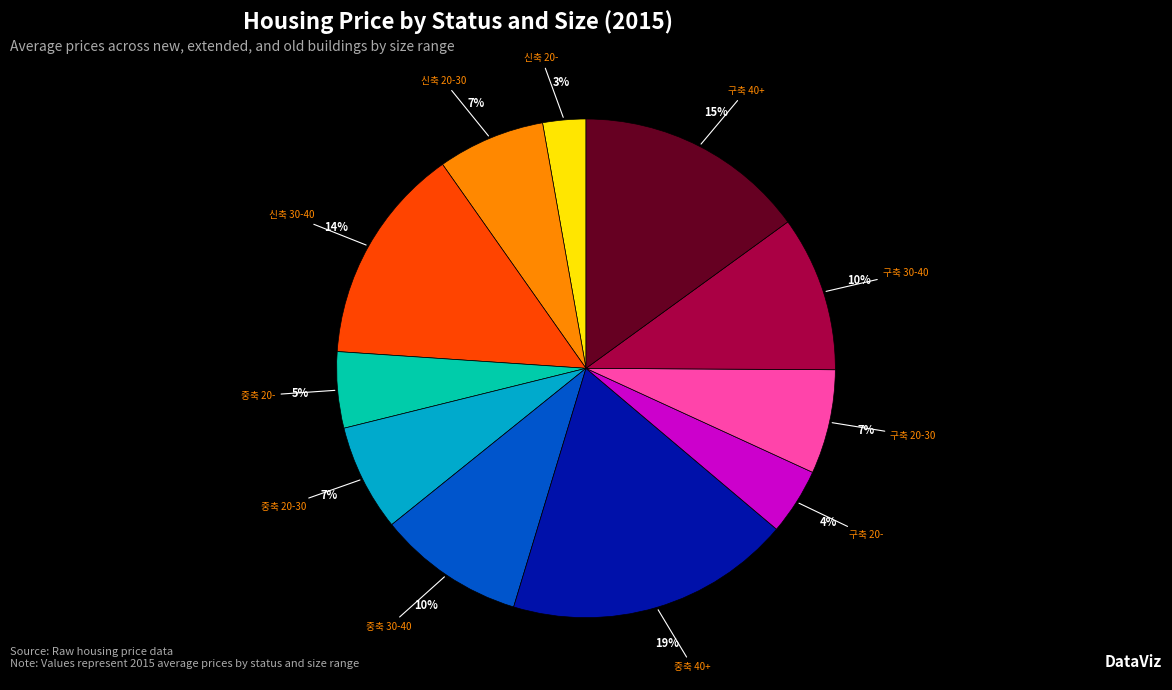

How many slices are in this pie chart?

11